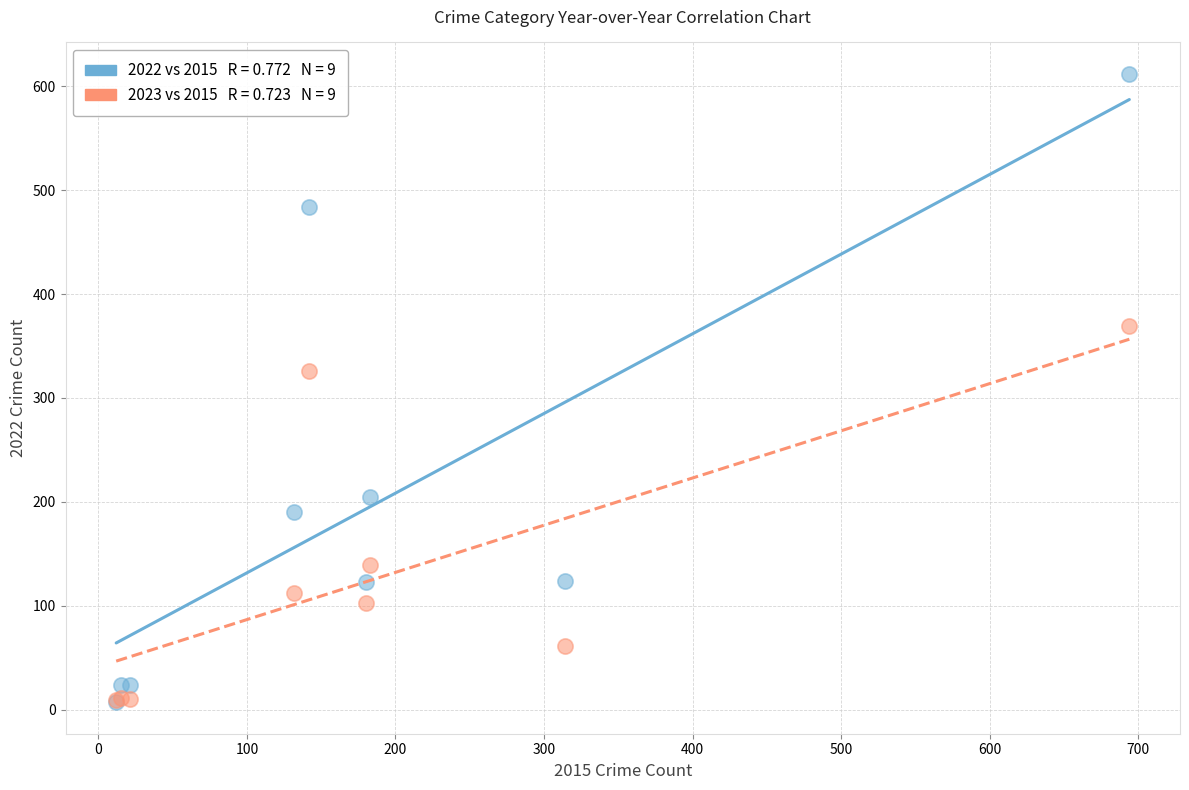

Across all series, what Y value is closest to 309?

326